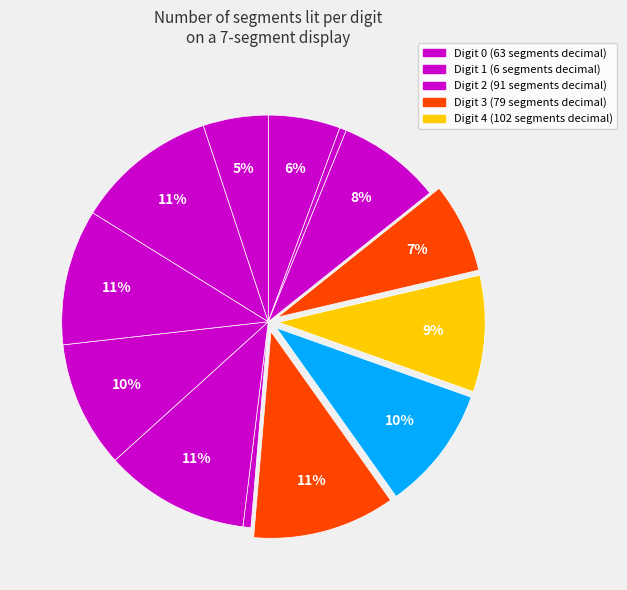

How many slices are in this pie chart?

13